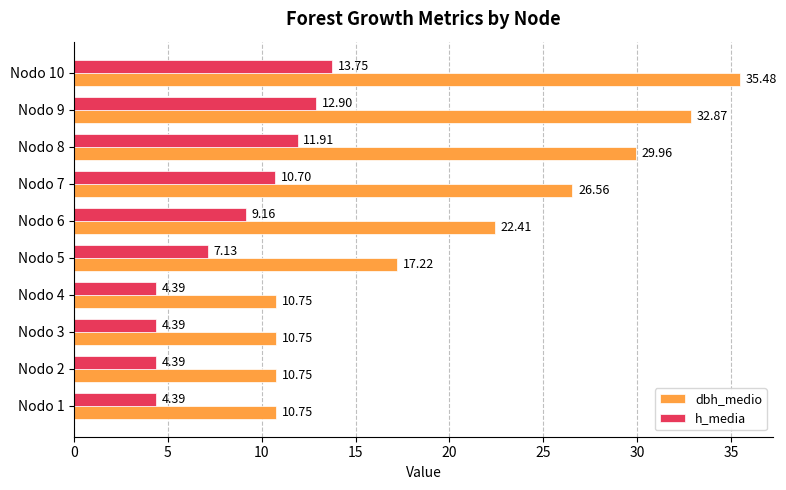

What is the spread (max minus min) of values at Nodo 4?

6.4